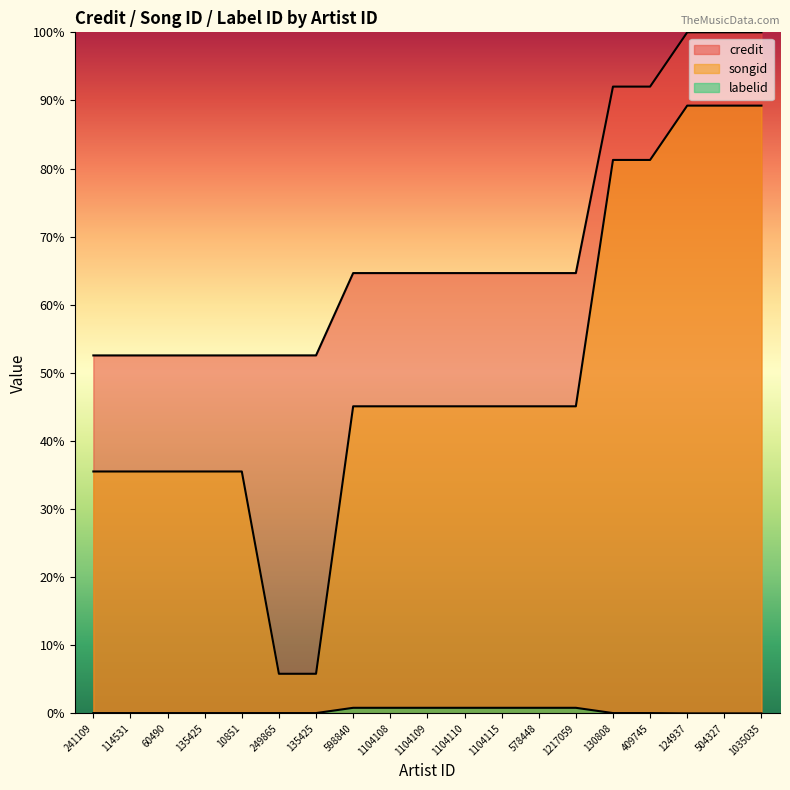

List the labels in order of credit value, largest first.

124937, 504327, 1035035, 130808, 409745, 598840, 1104108, 1104109, 1104110, 1104115, 578448, 1217059, 249865, 135425, 241109, 114531, 60490, 135425, 10851